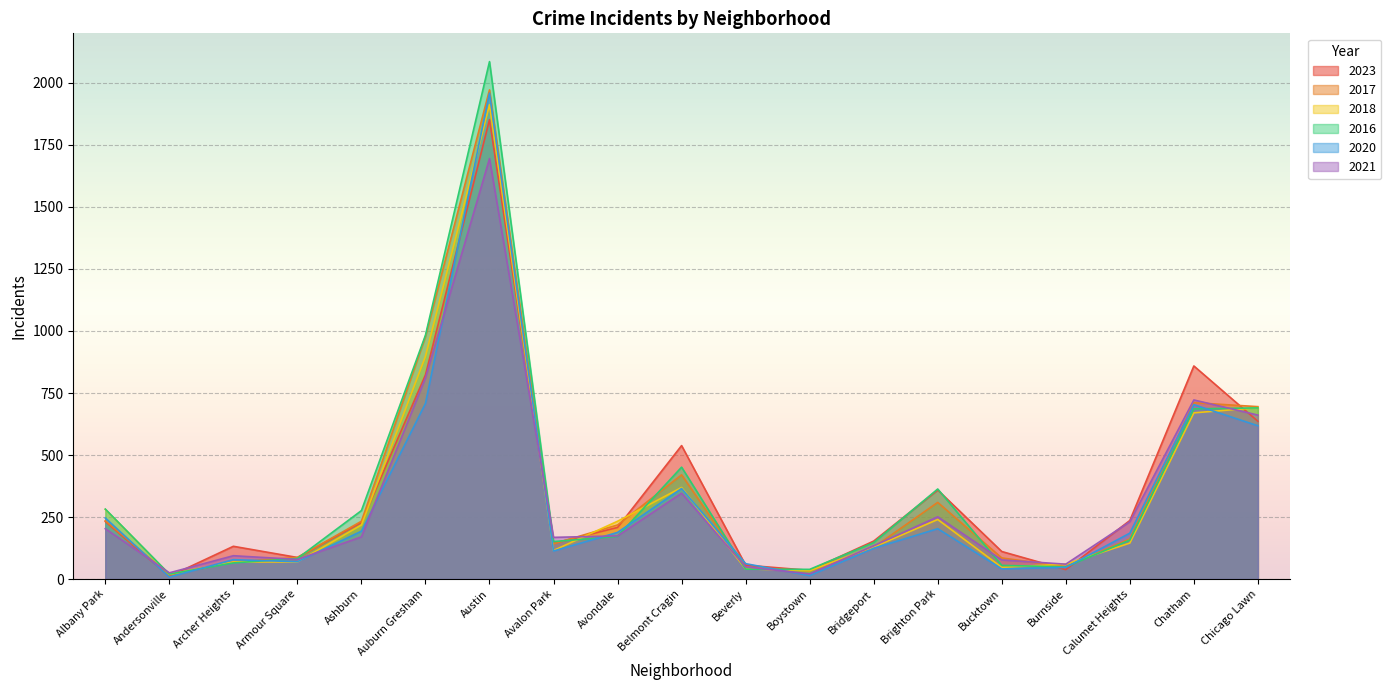

At which category is the sum across all series the highest?

Austin